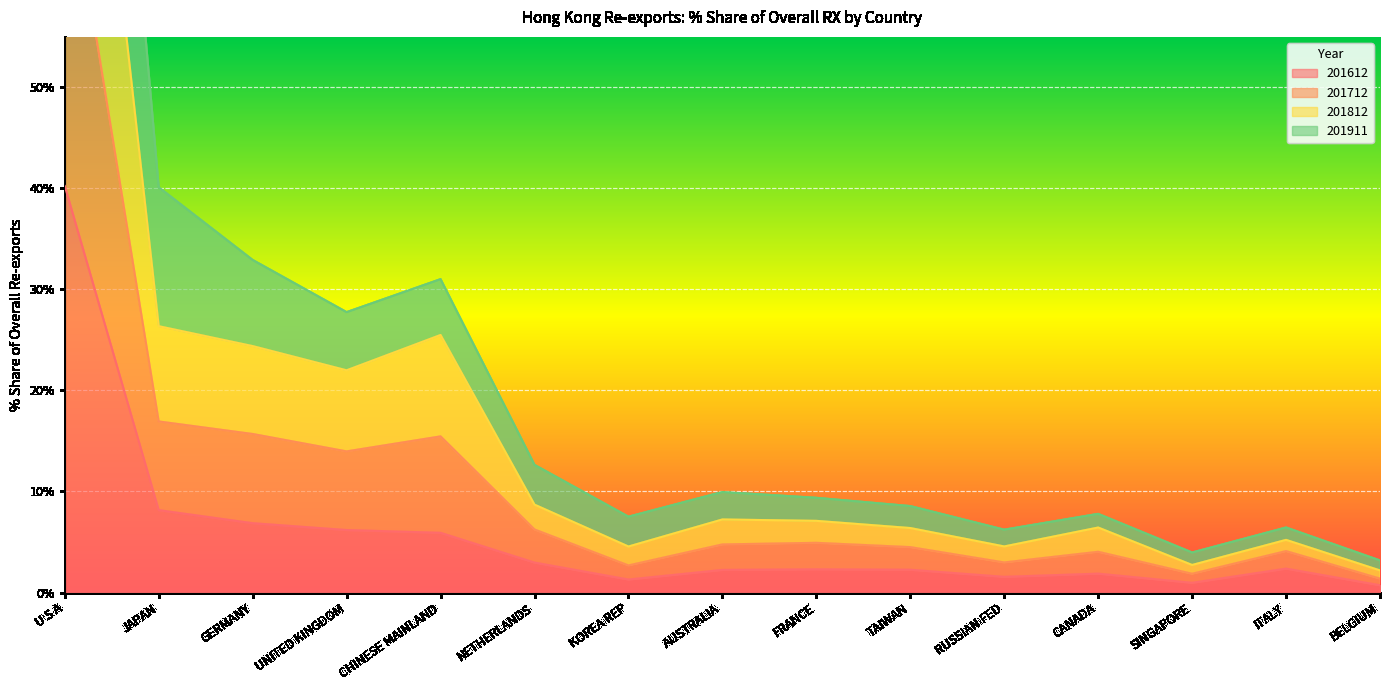

What is the maximum value shown in the chart?

146.0